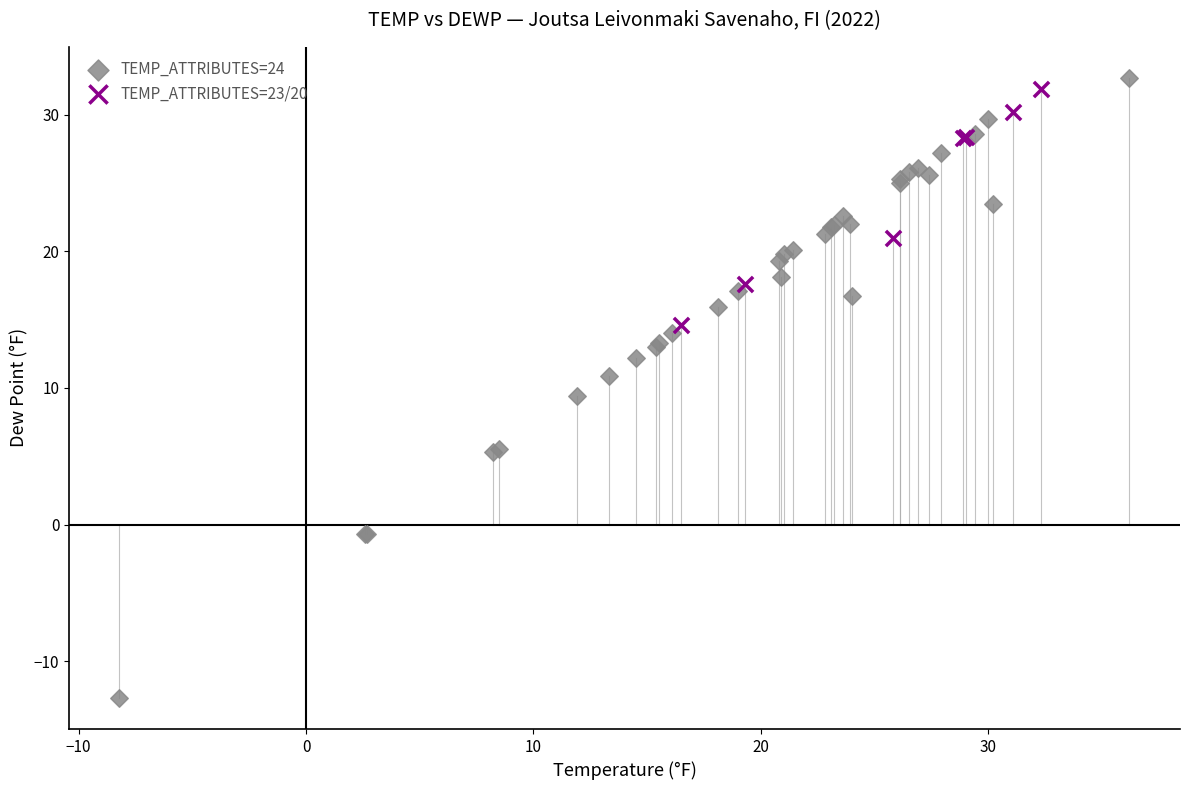

Which series contains the lowest Y value?

TEMP_ATTRIBUTES=24